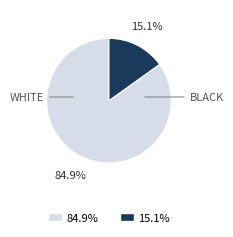

Is there any slice that represents more than half of the pie?

Yes